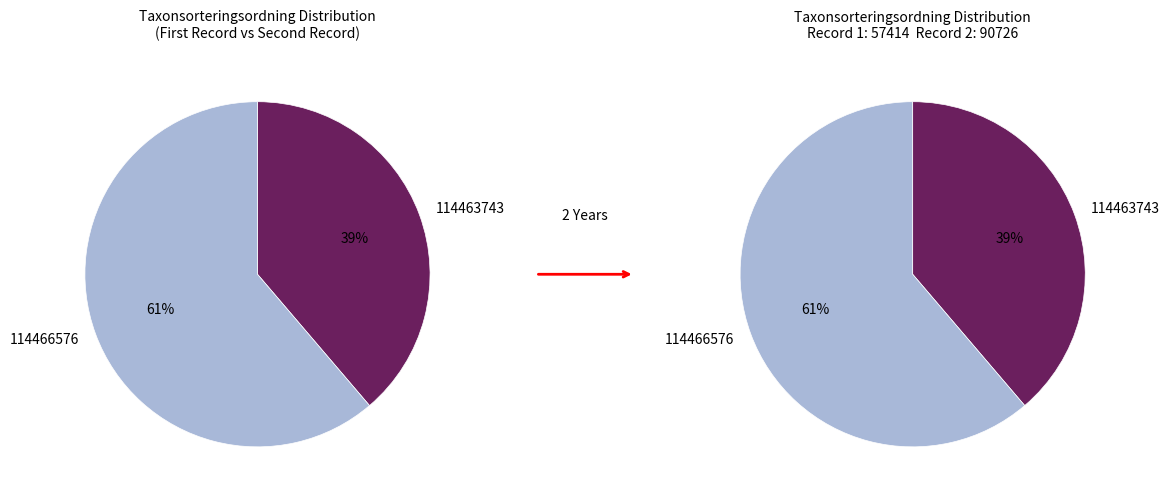

Which slice is the smallest?

114463743